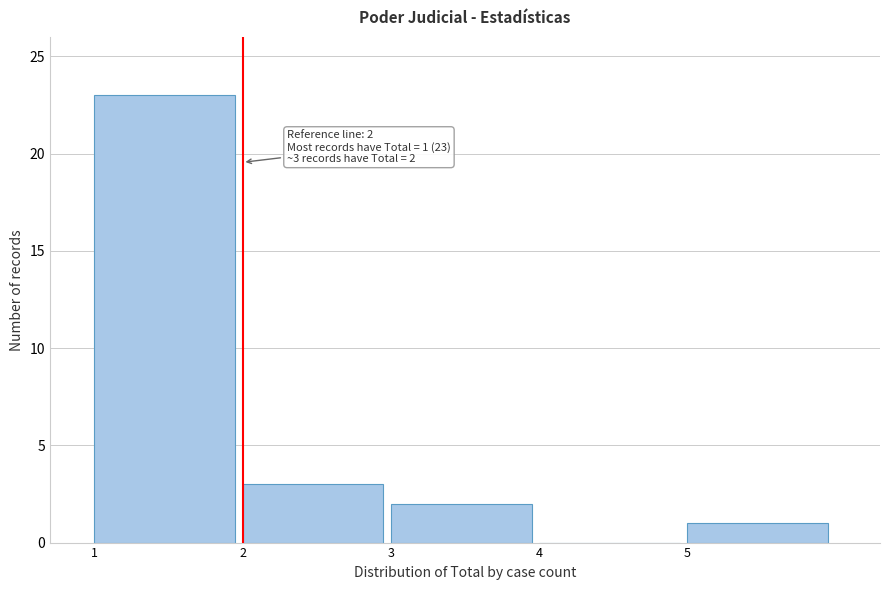

Over which range of the x-axis is the bar tallest?

1 to 2